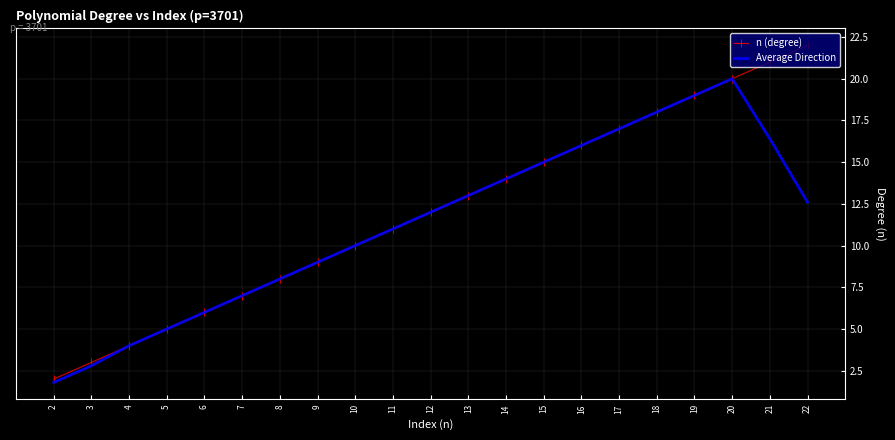

The value of Average Direction at 13 is 6.0. True or false?

False